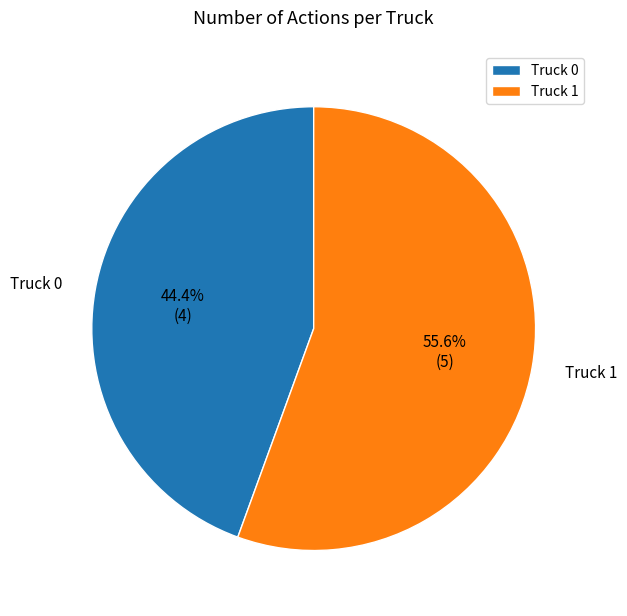

Count the number of slices in the pie.

2